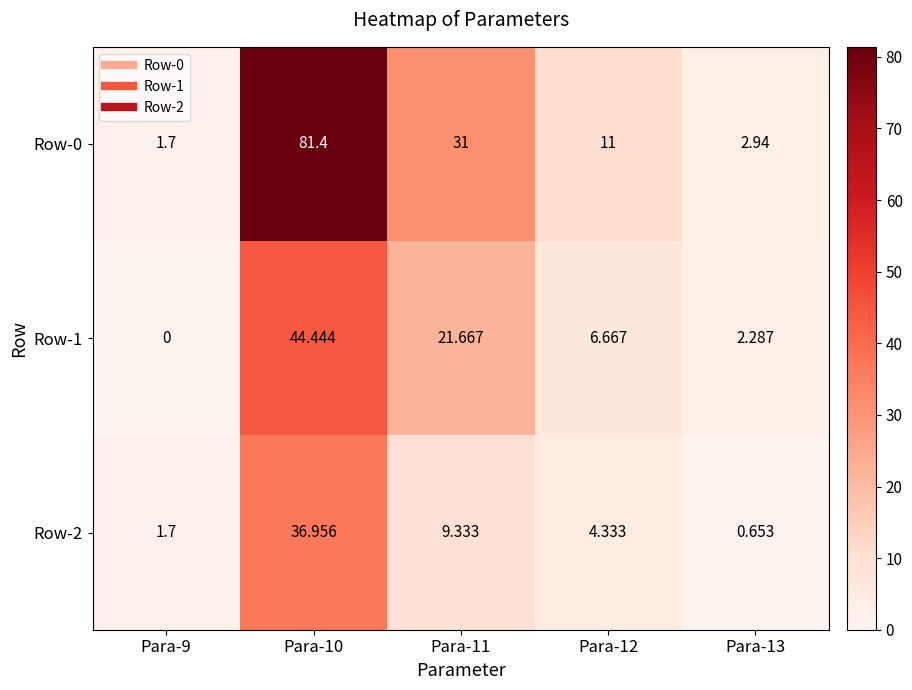

Count the number of categories in the chart.

5